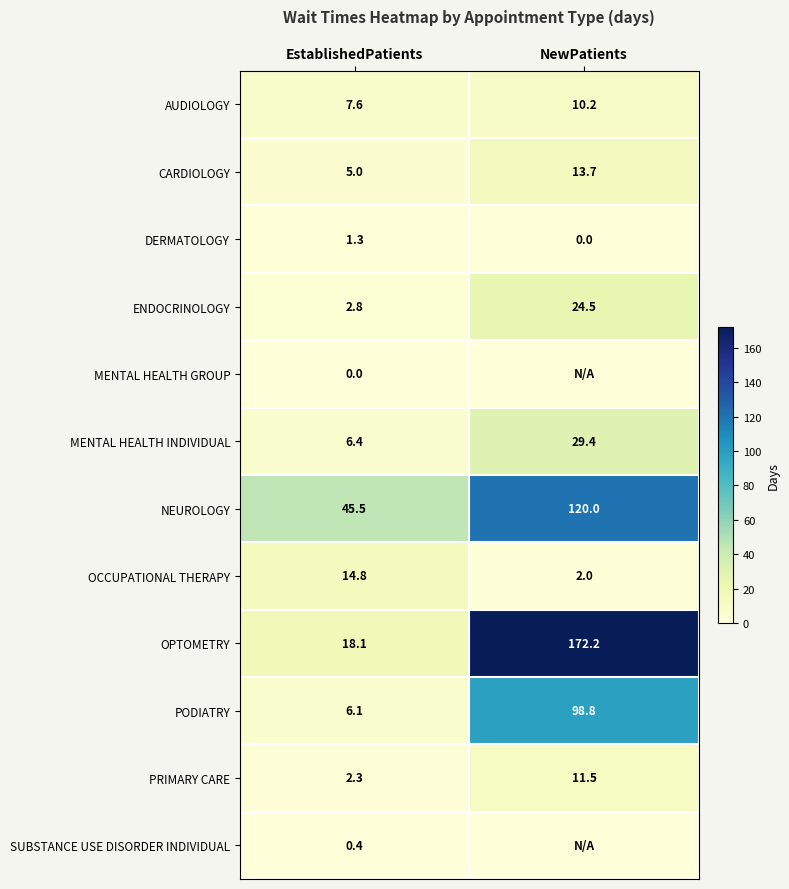

Rank the series at EstablishedPatients from lowest to highest value.

MENTAL HEALTH GROUP, SUBSTANCE USE DISORDER INDIVIDUAL, DERMATOLOGY, PRIMARY CARE, ENDOCRINOLOGY, CARDIOLOGY, PODIATRY, MENTAL HEALTH INDIVIDUAL, AUDIOLOGY, OCCUPATIONAL THERAPY, OPTOMETRY, NEUROLOGY